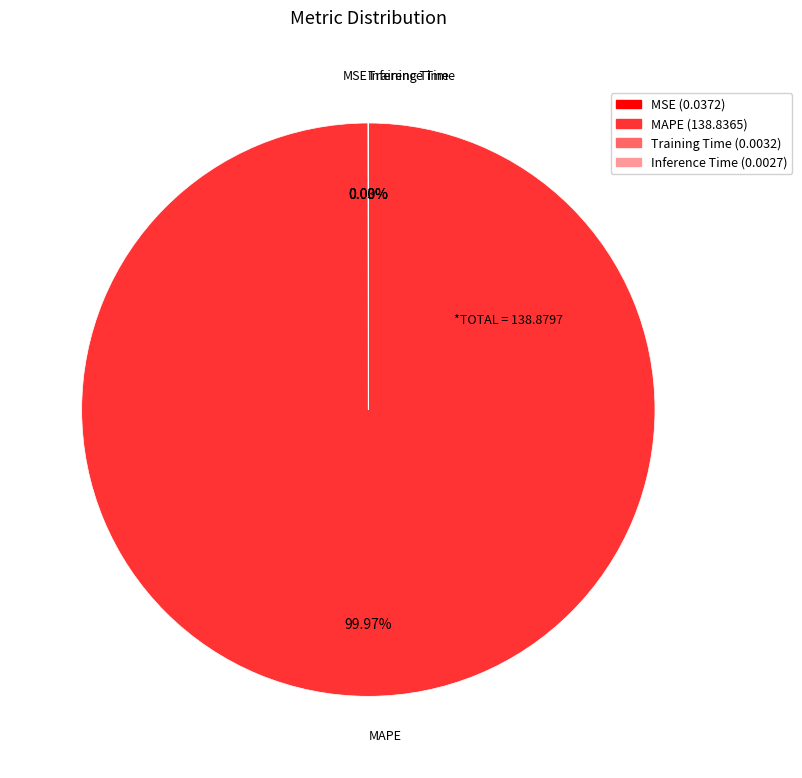

Which slice is the largest?

MAPE